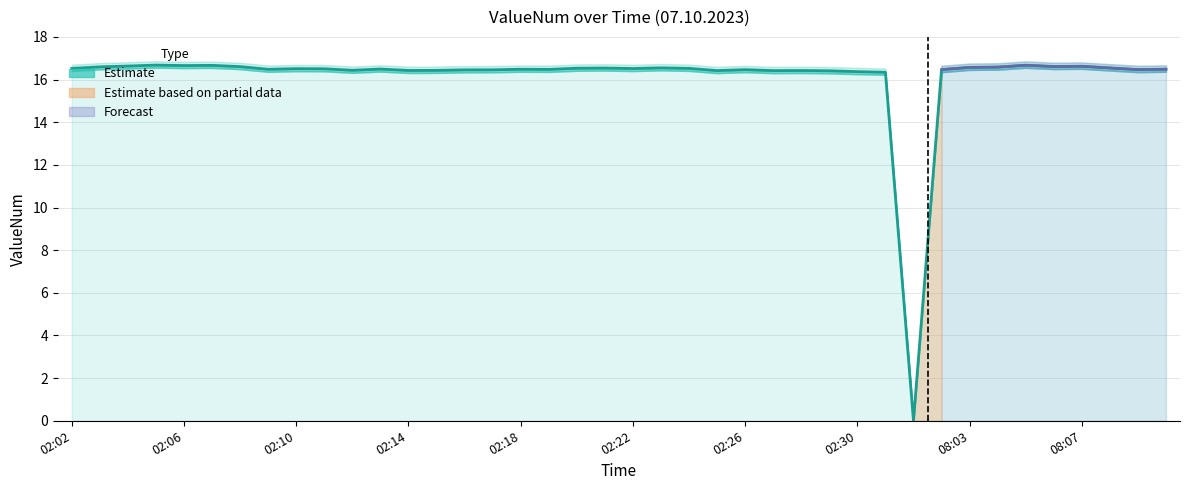

Is it true that the value at 02:18 is 16.5?

True